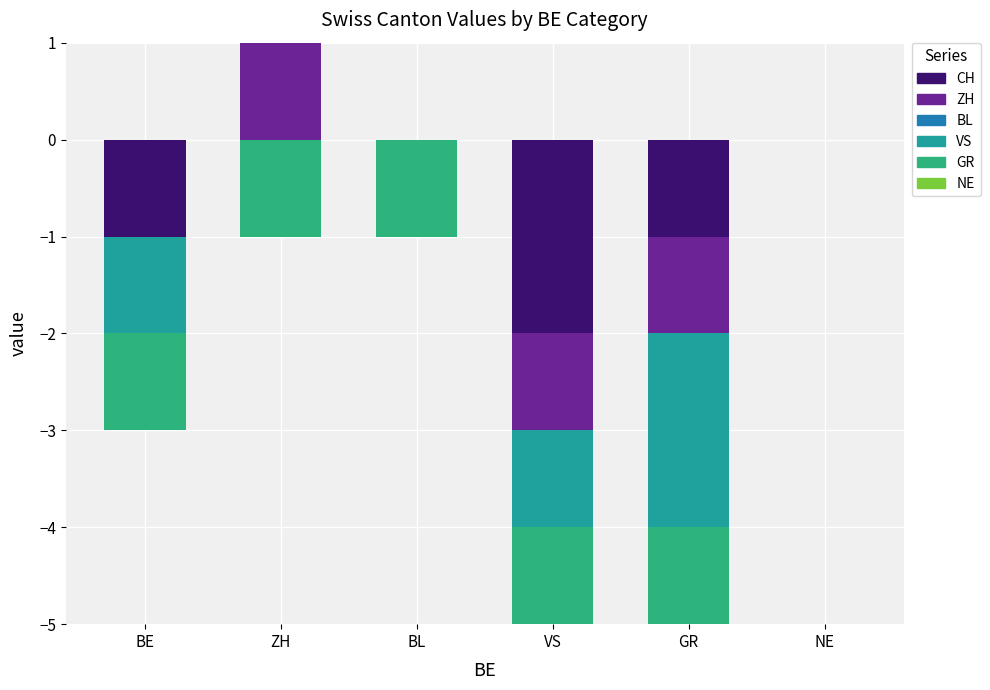

What is the label of the 2nd bar from the right?

GR